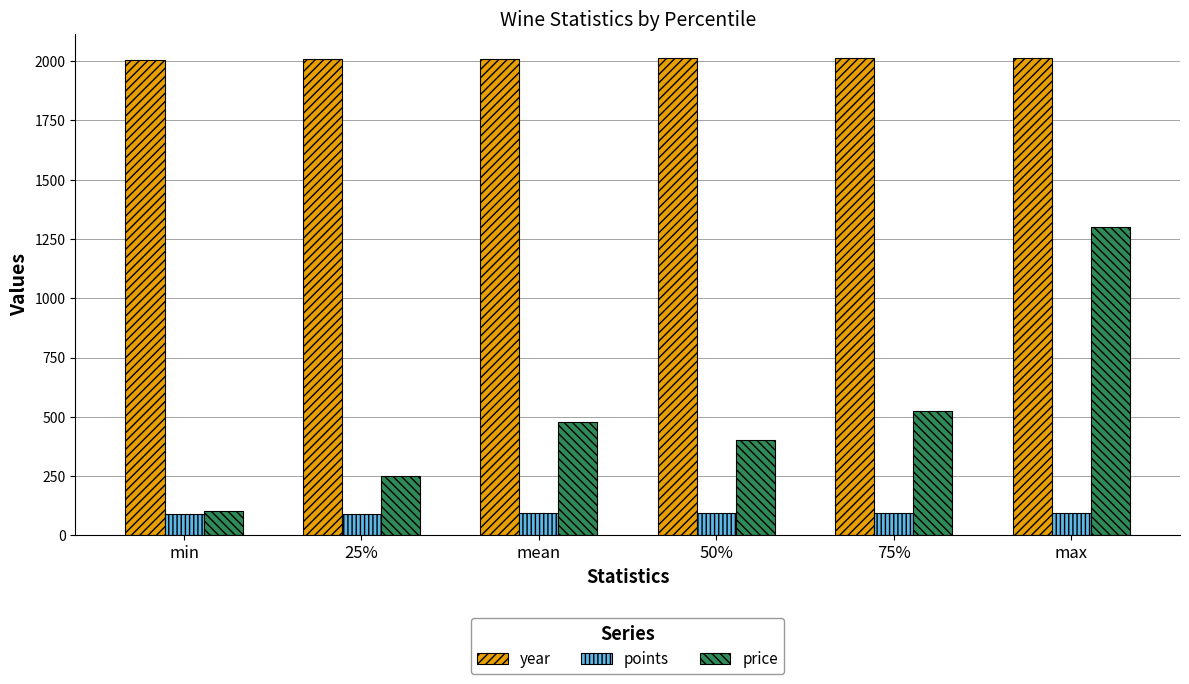

What is the sum of all year values?

12066.6